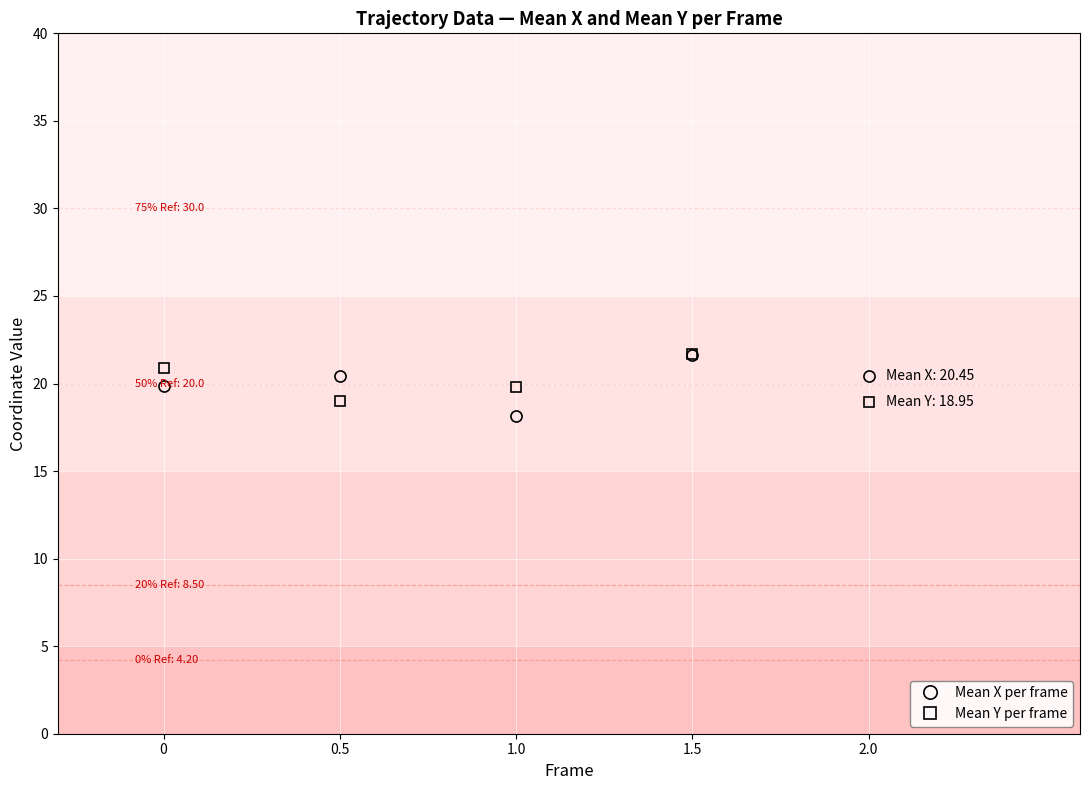

What is the total value across all series at 1.0?

38.0